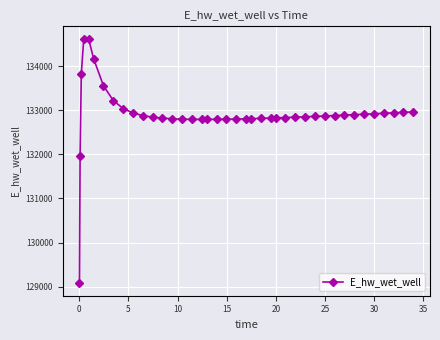

How many values exceed 132862?

20